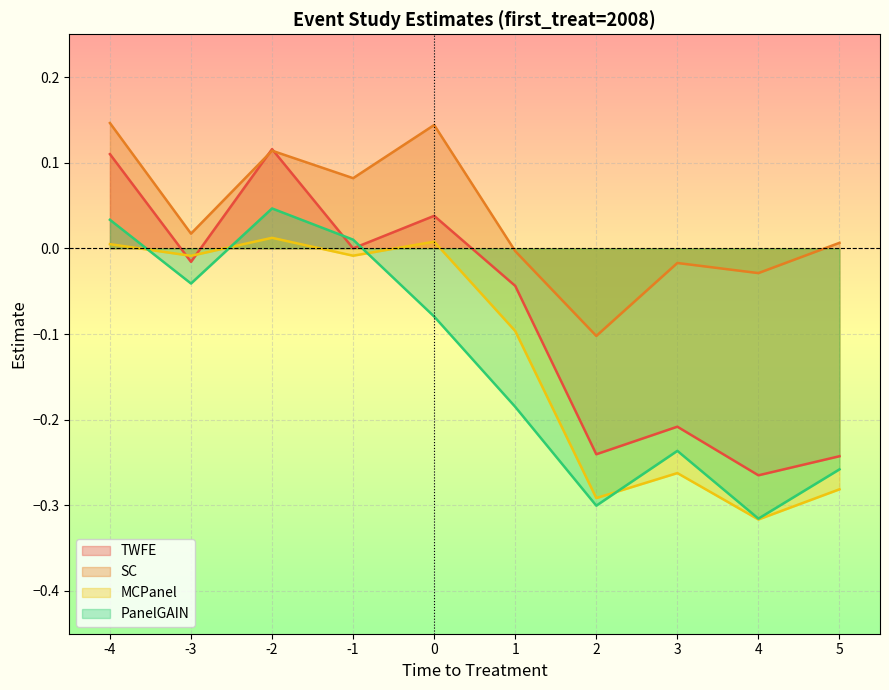

Which series changed the most between 2 and 5?

SC